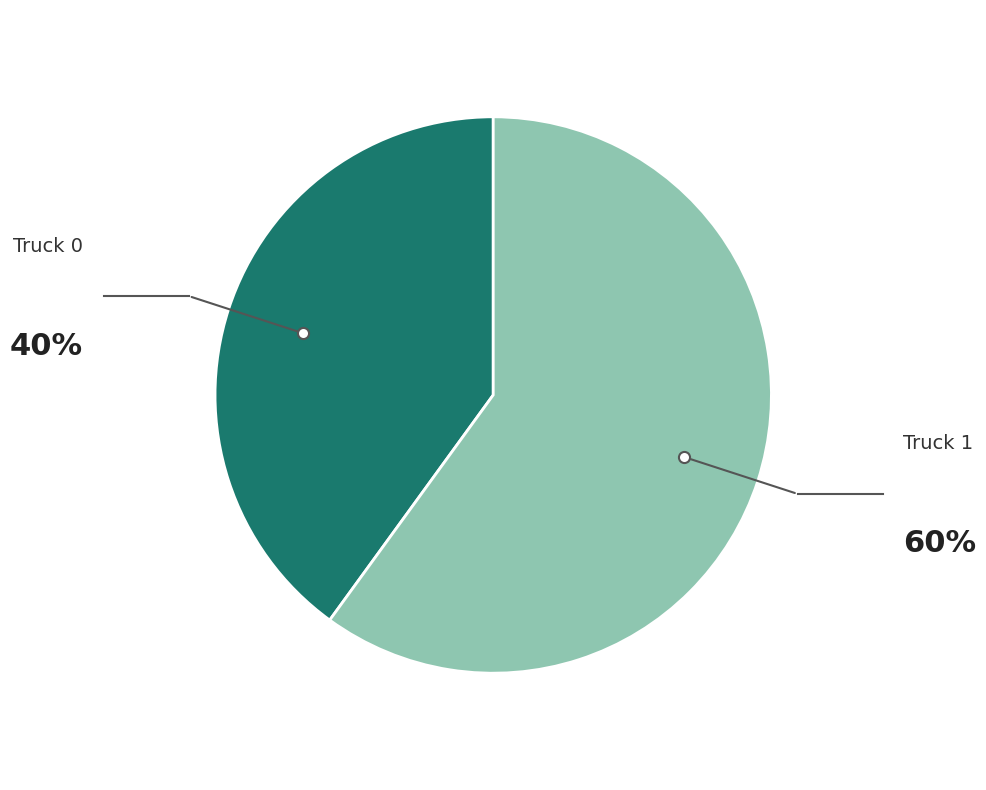

Is there a majority slice in this chart?

Yes